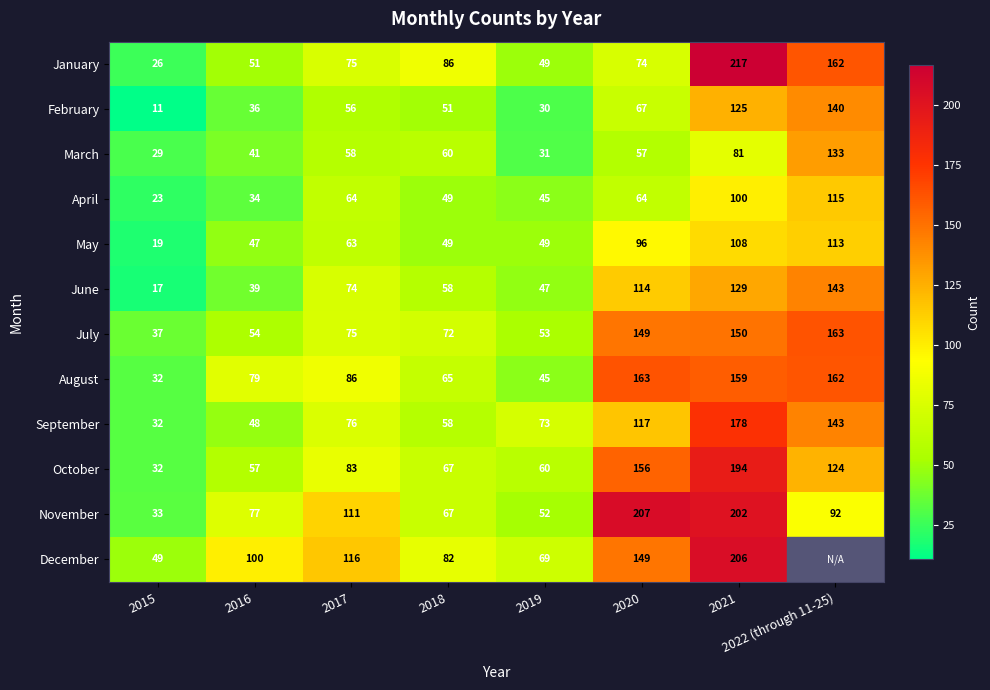

At which label does February reach its minimum?

2015